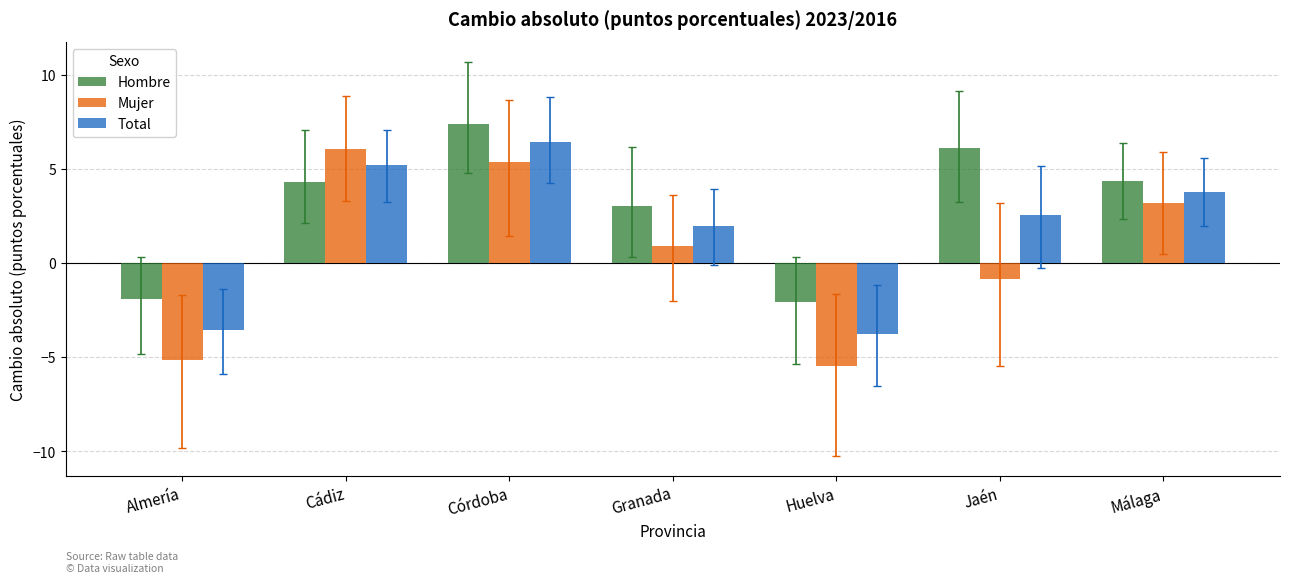

How many bars are there in each group?

3